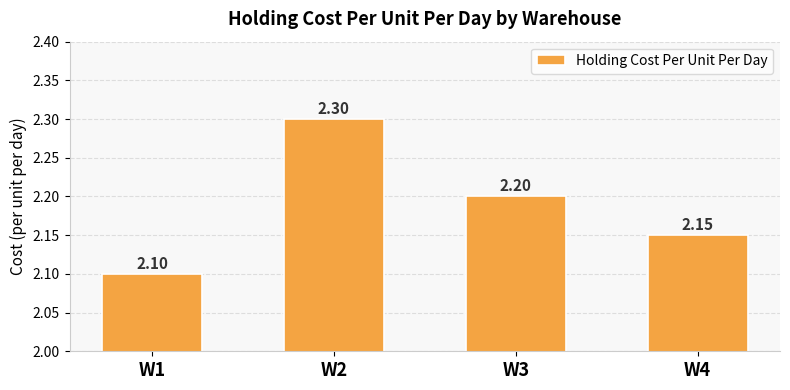

Rank the categories by value from lowest to highest.

W1, W4, W3, W2